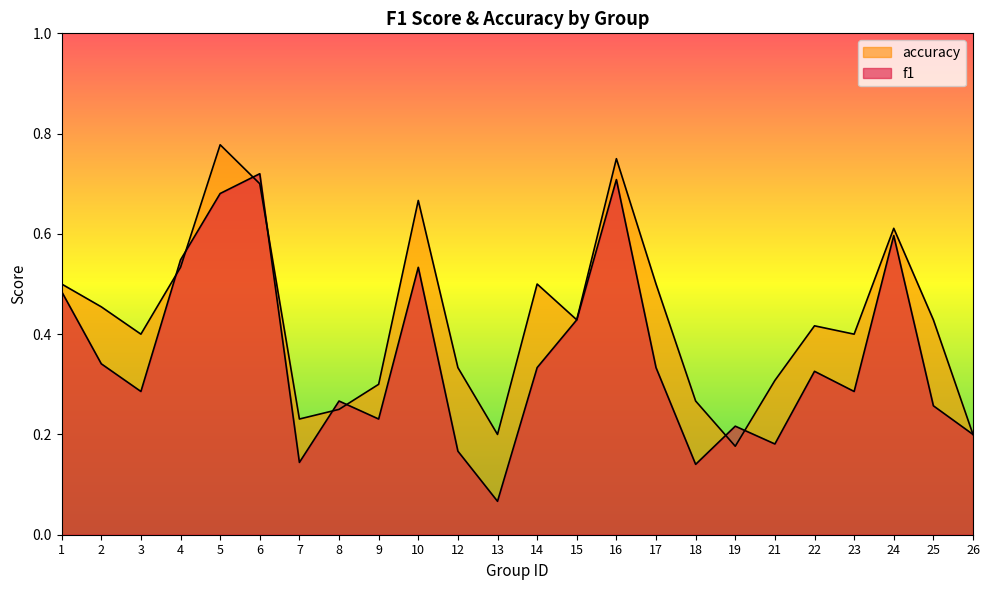

Reading left to right, what are all the values shown in this chart?

f1: 1=0.5	2=0.3	3=0.3	4=0.5	5=0.7	6=0.7	7=0.1	8=0.3	9=0.2	10=0.5	12=0.2	13=0.1	14=0.3	15=0.4	16=0.7	17=0.3	18=0.1	19=0.2	21=0.2	22=0.3	23=0.3	24=0.6	25=0.3	26=0.2
accuracy: 1=0.5	2=0.5	3=0.4	4=0.5	5=0.8	6=0.7	7=0.2	8=0.2	9=0.3	10=0.7	12=0.3	13=0.2	14=0.5	15=0.4	16=0.8	17=0.5	18=0.3	19=0.2	21=0.3	22=0.4	23=0.4	24=0.6	25=0.4	26=0.2